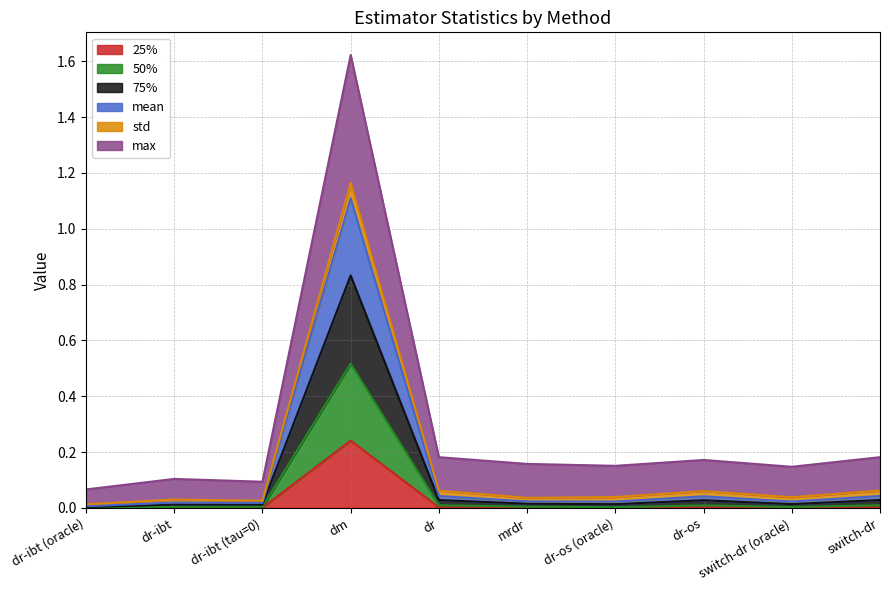

What position from the left is dr-ibt (oracle)?

1